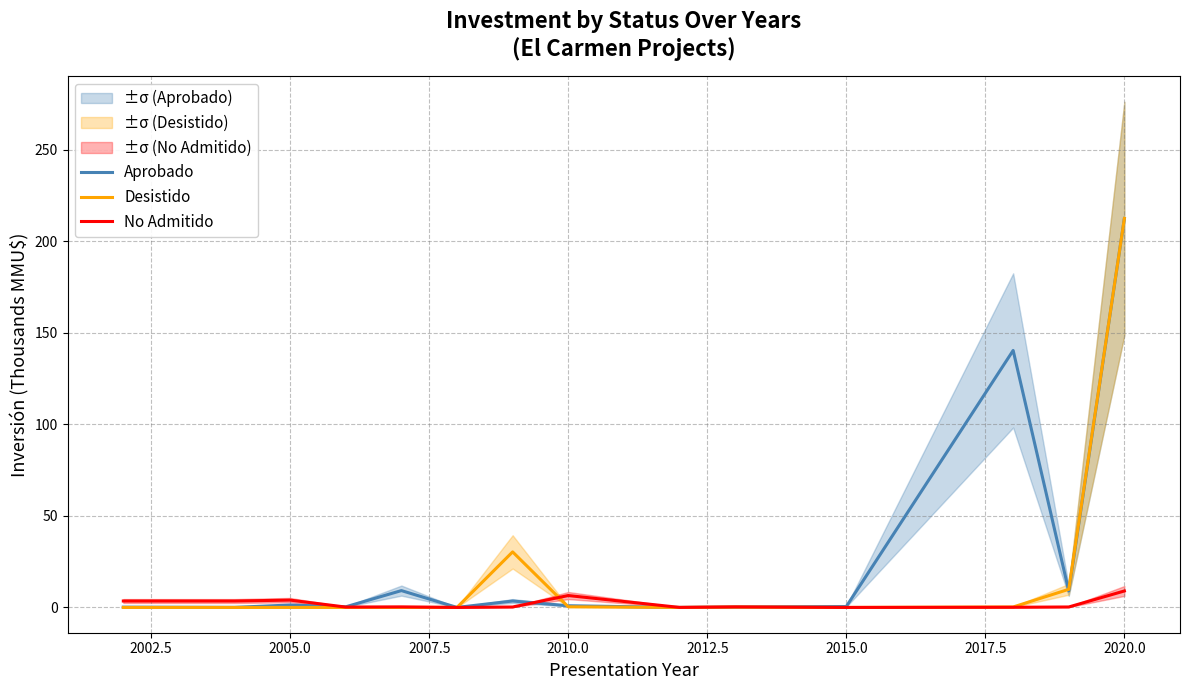

How many positive values does the Aprobado series have?

12